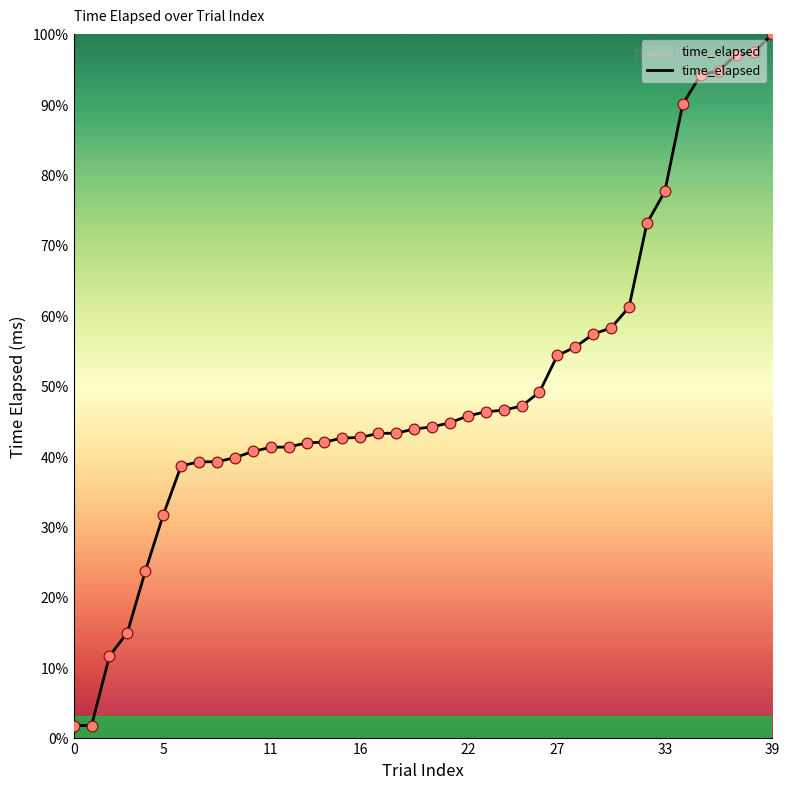

What is the greatest value displayed?

100.0